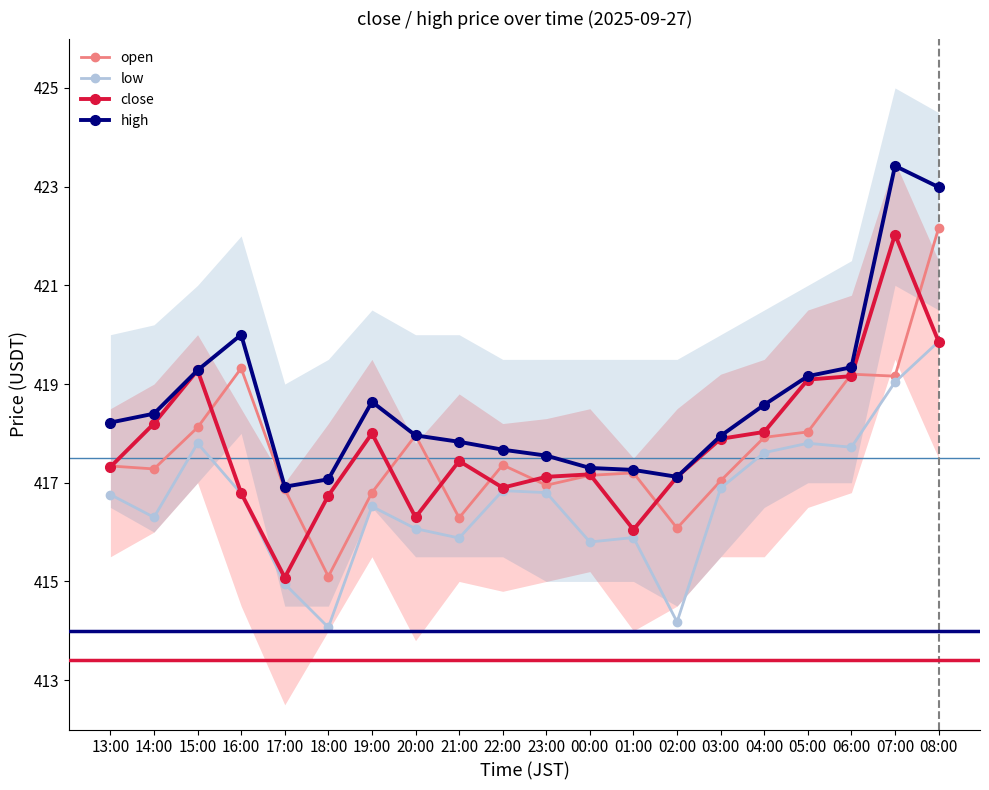

Is it true that high equals 549.0 at 23:00?

False